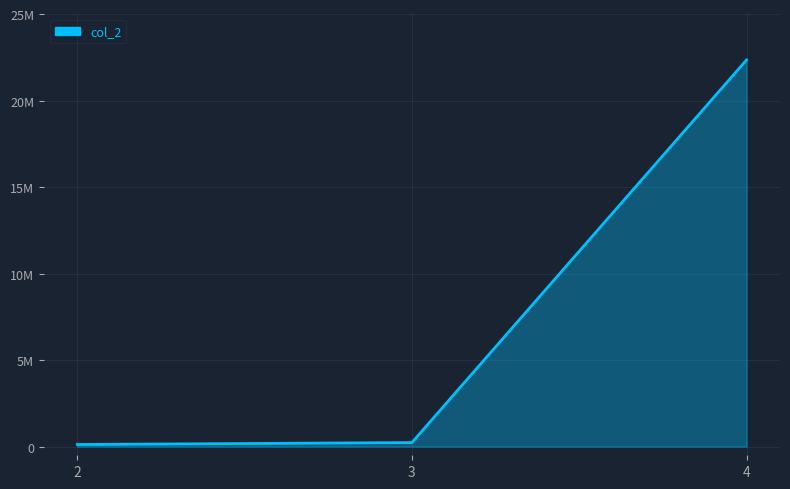

How many data points are less than 234566?

1